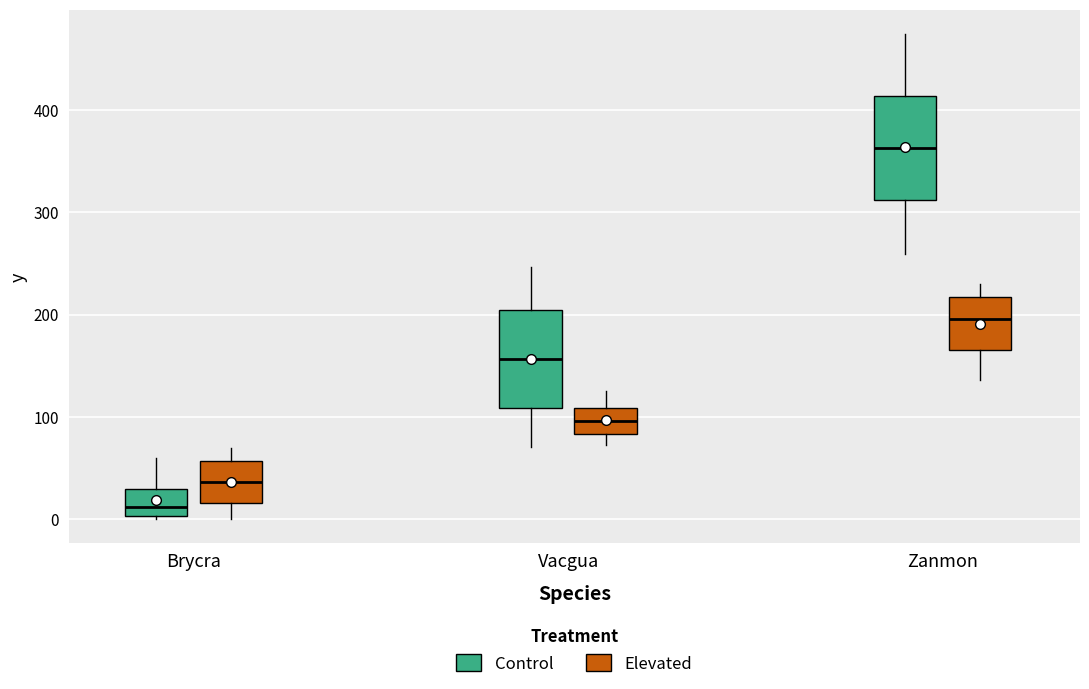

Reading left to right, read every box against the y-axis: the position of its median line, the range the box covers, and the ends of its whiskers. The values are not printed on the chart, so give them approximately, as read against the axis.

Brycra (Control): median 10, box 0 to 30, whiskers 0 (just below the box's lower edge) to 60
Brycra (Elevated): median 40, box 20 to 60, whiskers 0 to 70
Vacgua (Control): median 160, box 110 to 200, whiskers 70 to 250
Vacgua (Elevated): median 100, box 80 to 110, whiskers 70 to 130
Zanmon (Control): median 360, box 310 to 410, whiskers 260 to 470
Zanmon (Elevated): median 200, box 170 to 220, whiskers 140 to 230